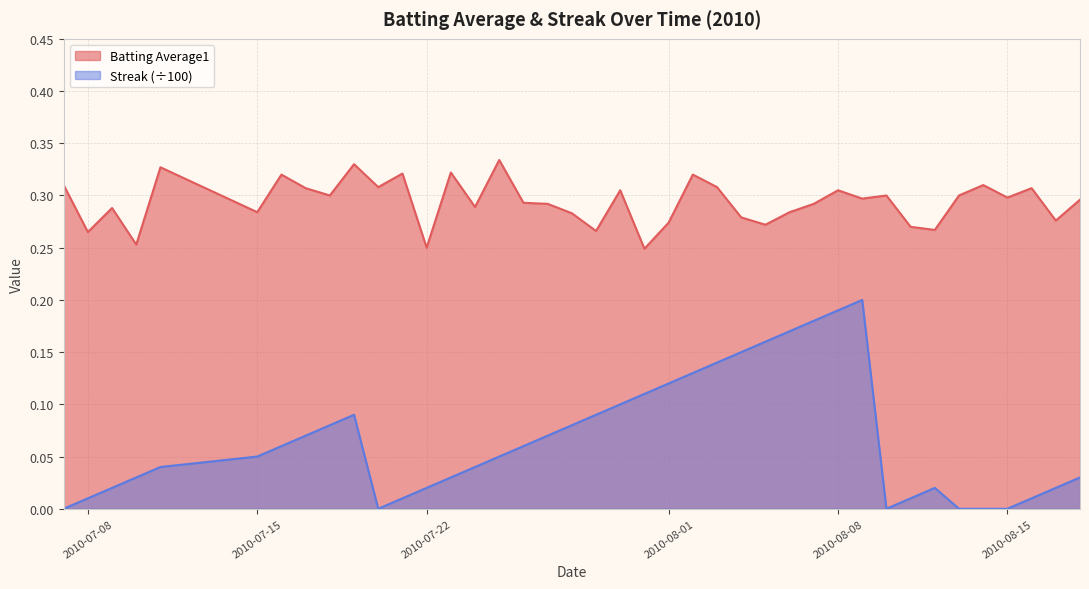

True or false: Batting Average1 and Streak (÷100) intersect in this chart.

False